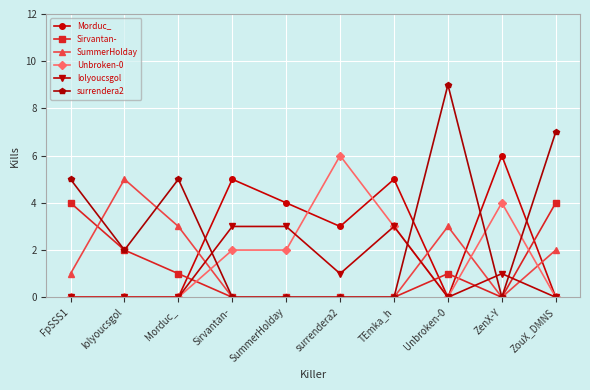

Which series changed the most between lolyoucsgol and ZouX_DMNS?

surrendera2